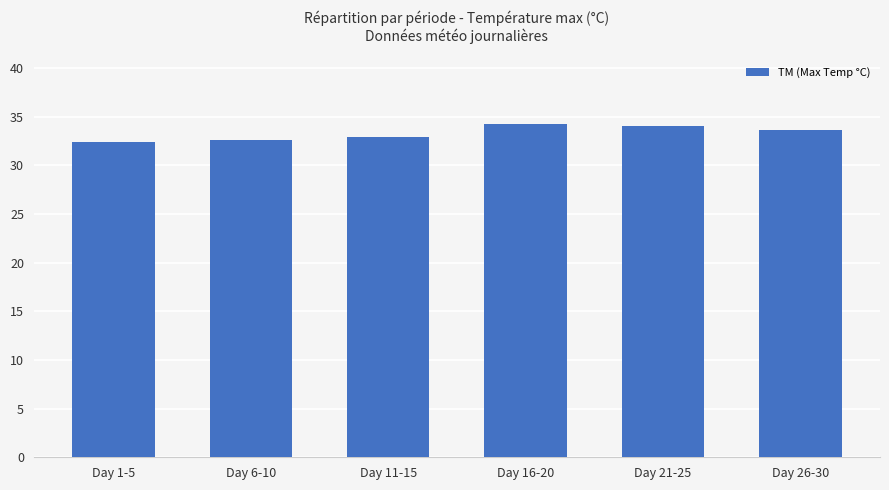

What is the change in value from Day 6-10 to Day 26-30?

+1.0